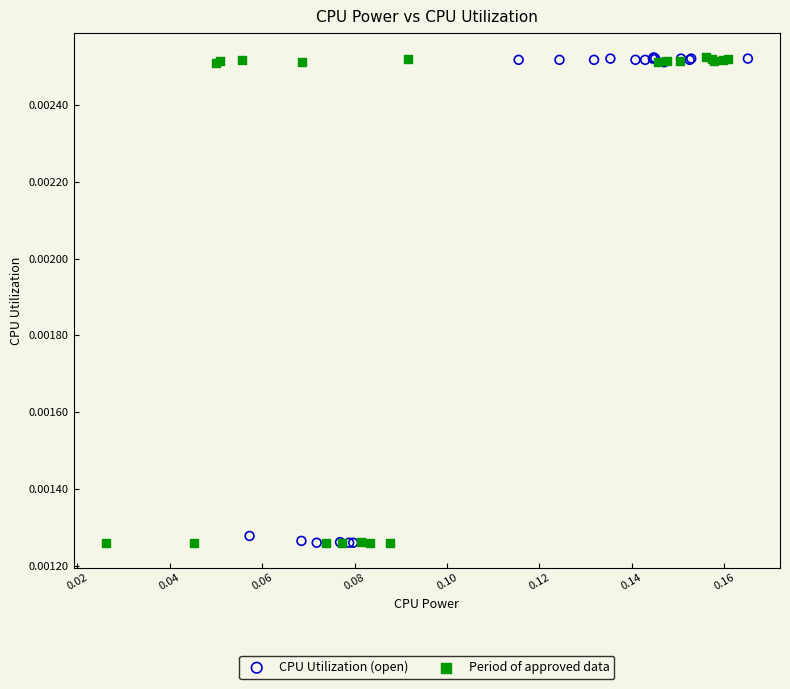

What are all the series names shown in the legend?

CPU Utilization (open), Period of approved data